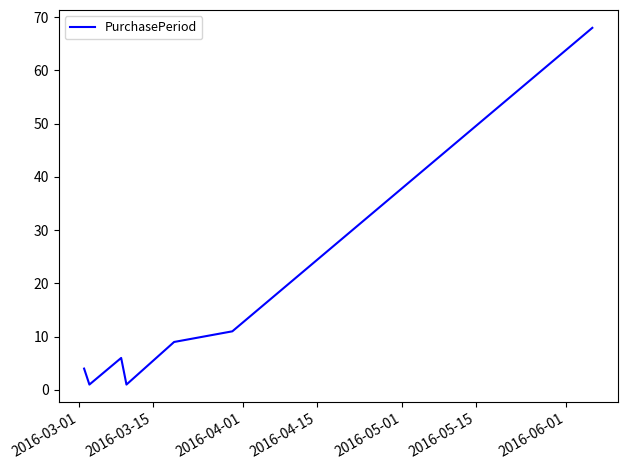

What is the maximum value shown in the chart?

68